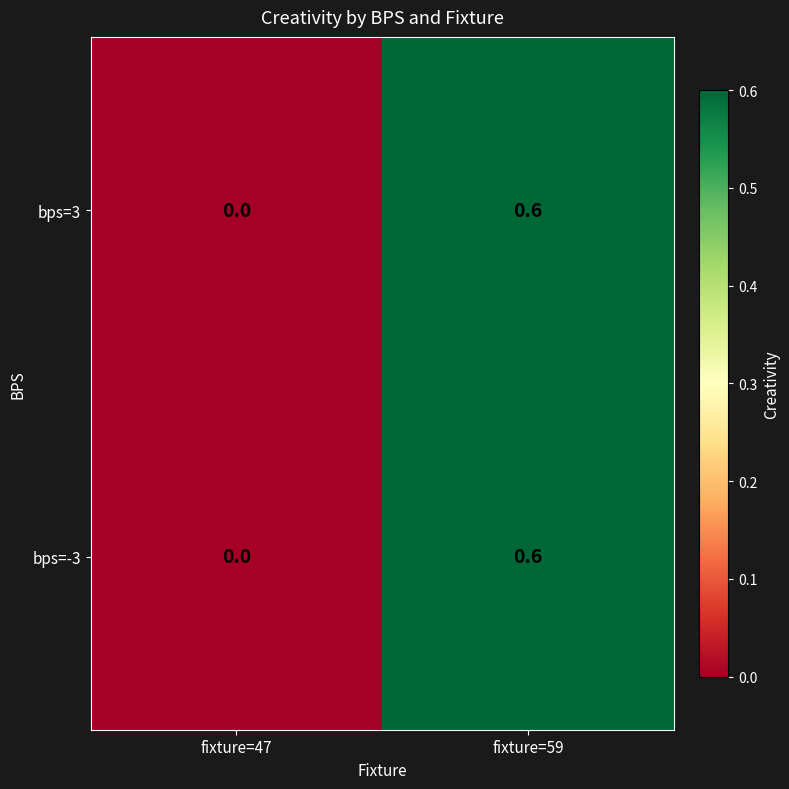

What is the approximate value of bps=-3 at fixture=59?

0.6